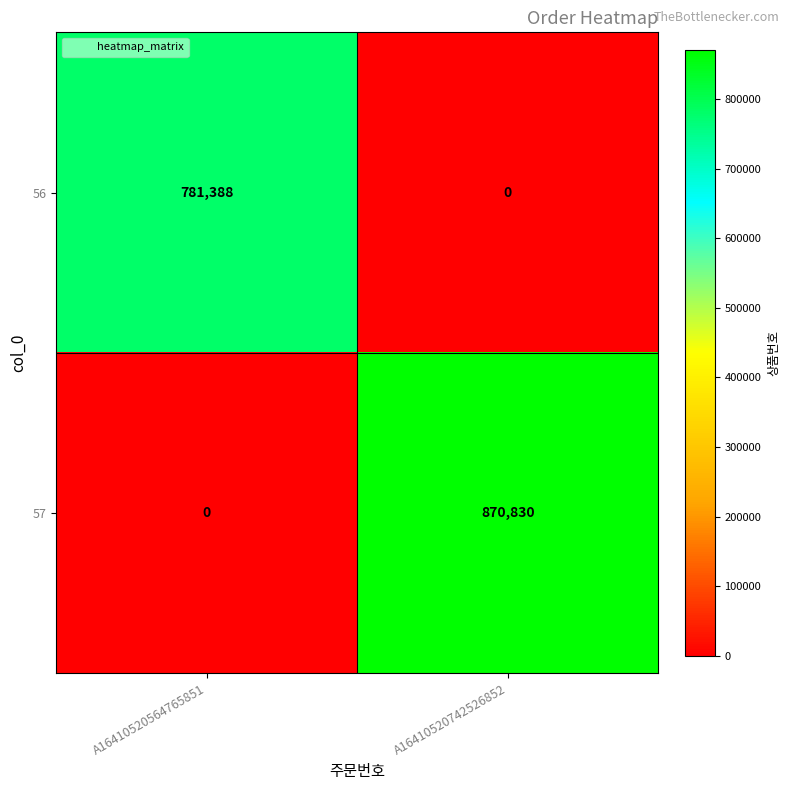

Reading left to right, transcribe all the data shown in this chart.

56: 781388	0
57: 0	870830